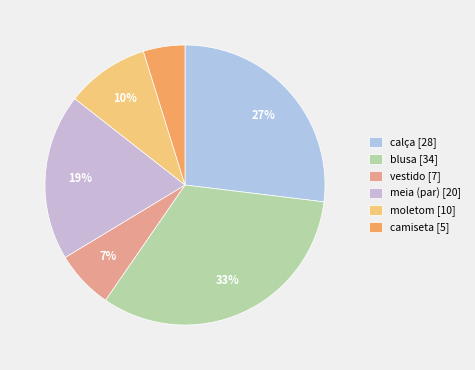

What is the change in value from calça to moletom?

-18